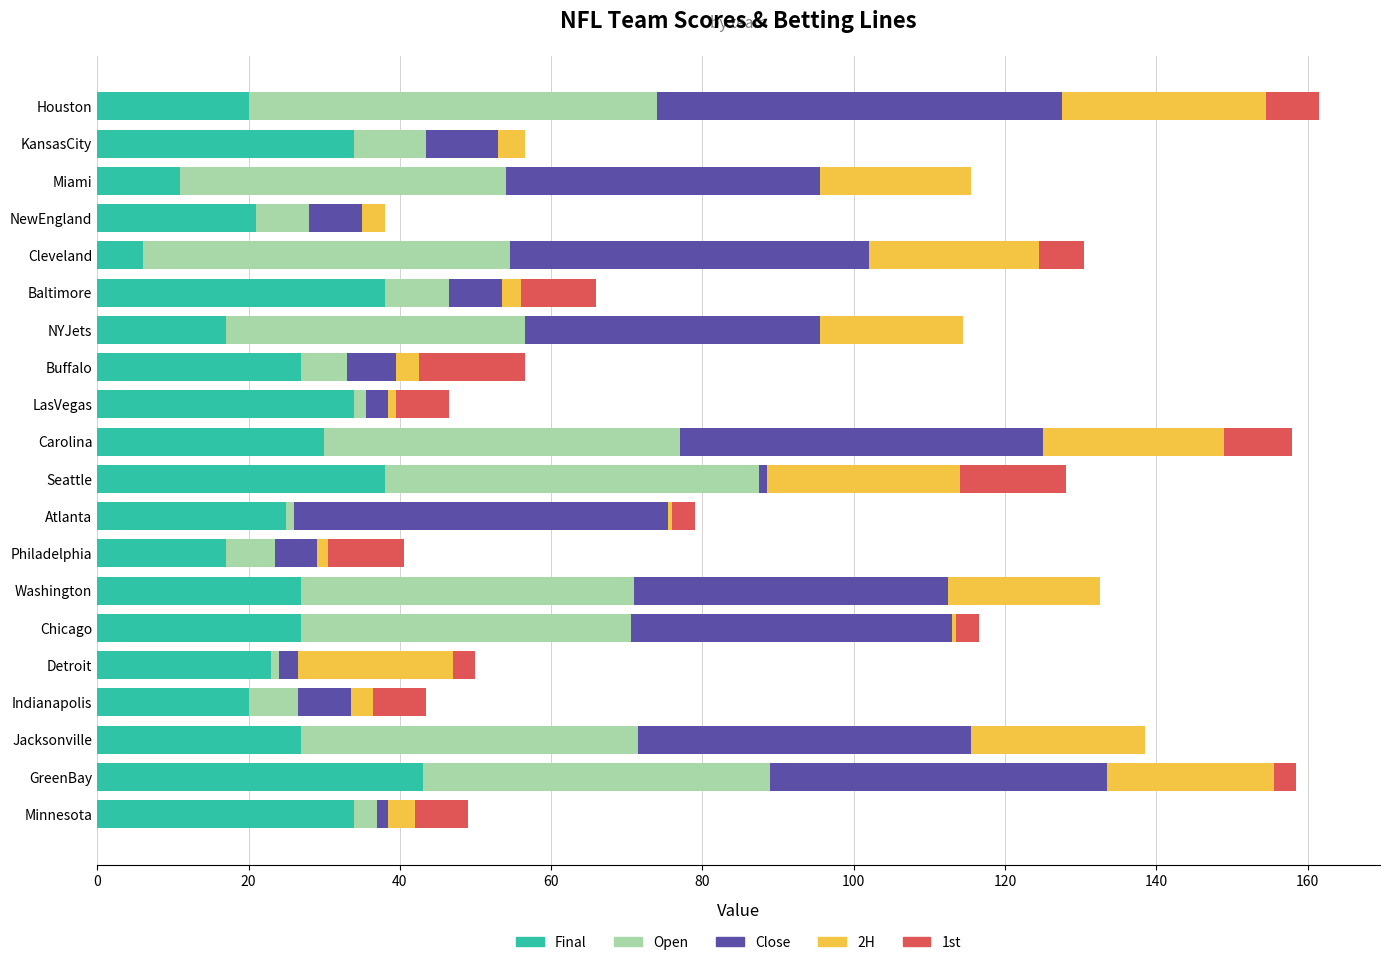

The value of Final at Philadelphia is 17.0. True or false?

True